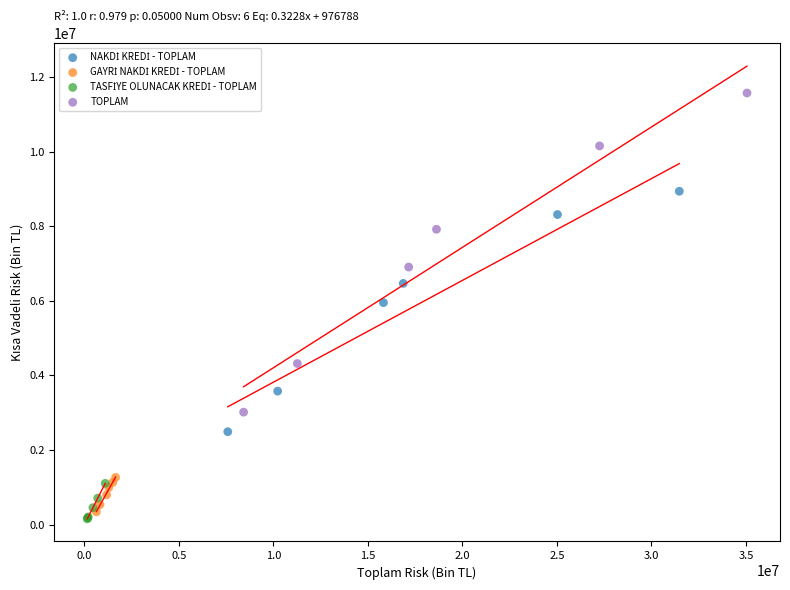

Which series has the largest Y range (max minus min)?

TOPLAM